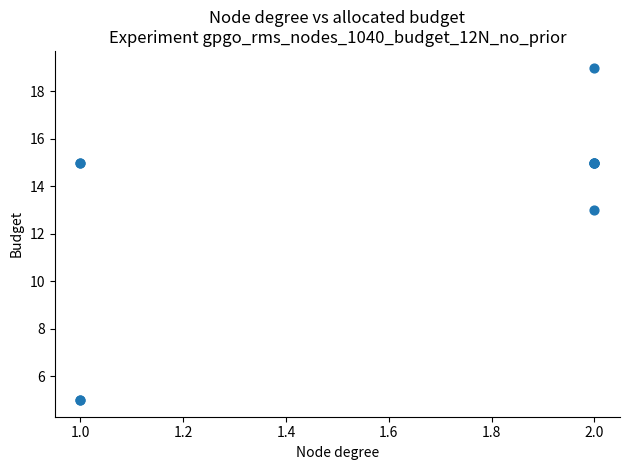

What Y value in the scatter plot is closest to 12?

13